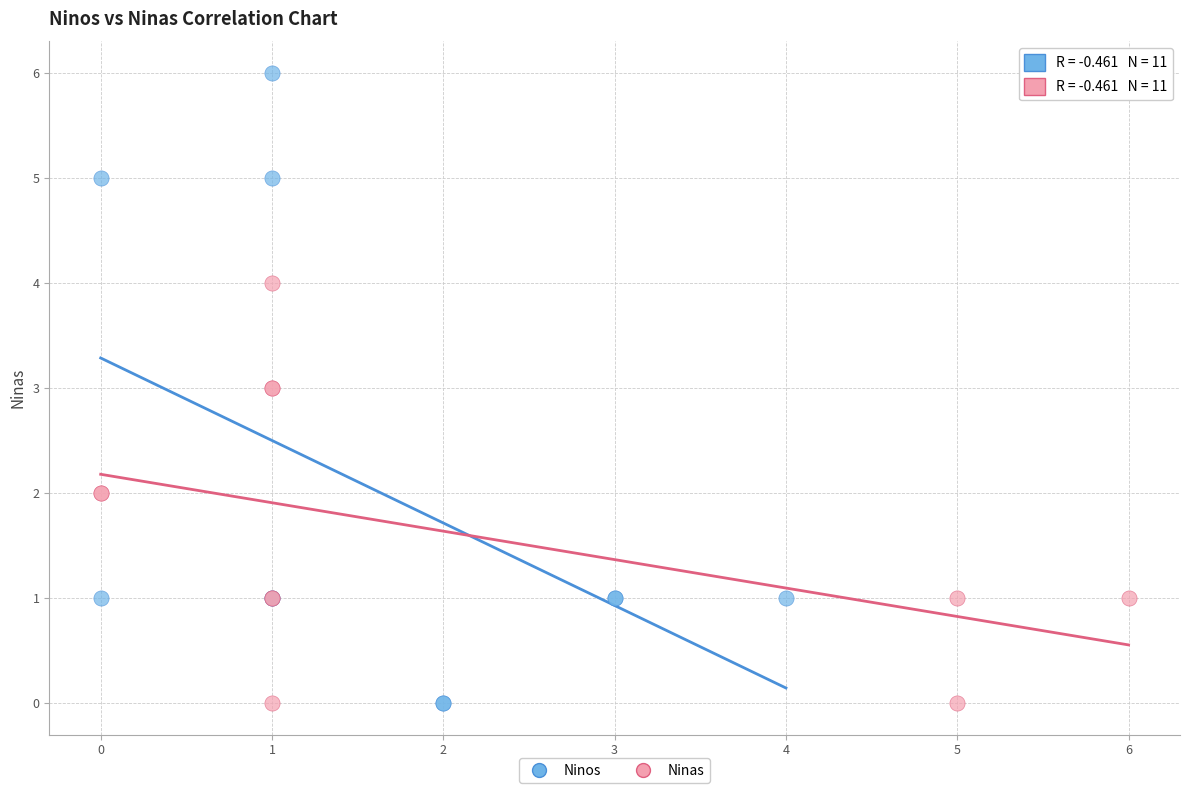

Which series has the largest Y range (max minus min)?

Ninos